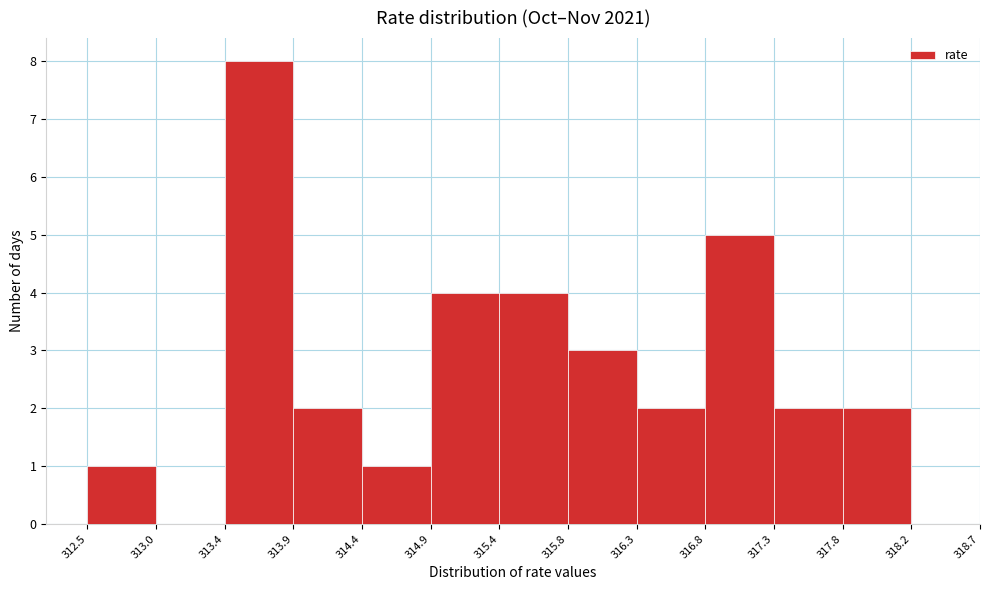

Reading left to right, list every bar in this chart as the range it spans on the x-axis followed by its height. The values are not printed on the chart, so give them approximately, as read against the axis.

312.5 to 313.0: 1
313.0 to 313.4: 0
313.4 to 313.9: 8
313.9 to 314.4: 2
314.4 to 314.9: 1
314.9 to 315.4: 4
315.4 to 315.8: 4
315.8 to 316.3: 3
316.3 to 316.8: 2
316.8 to 317.3: 5
317.3 to 317.8: 2
317.8 to 318.2: 2